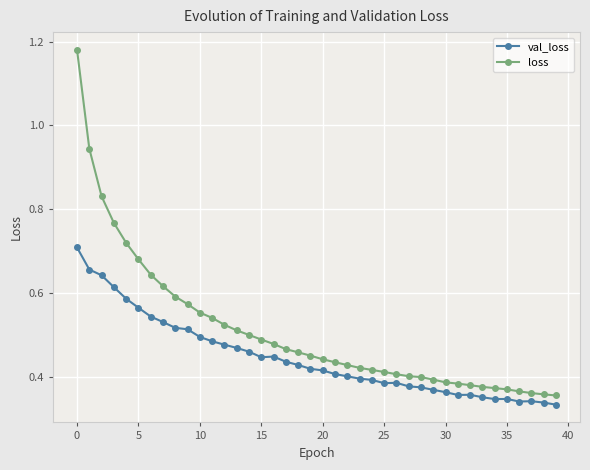

List the series in order of their overall mean, highest first.

loss, val_loss